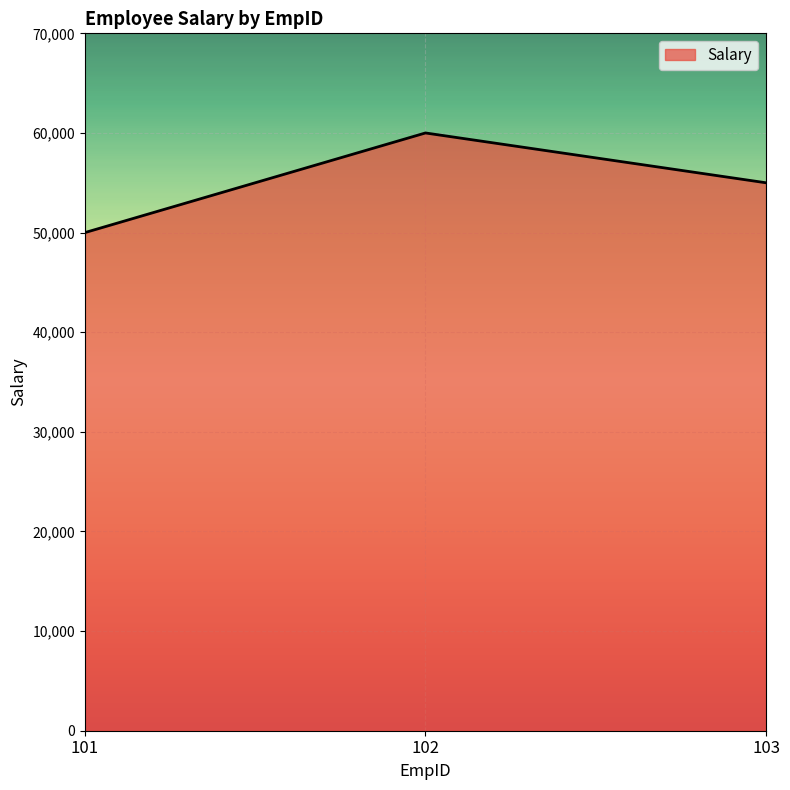

Which has a higher value, 101 or 103?

103